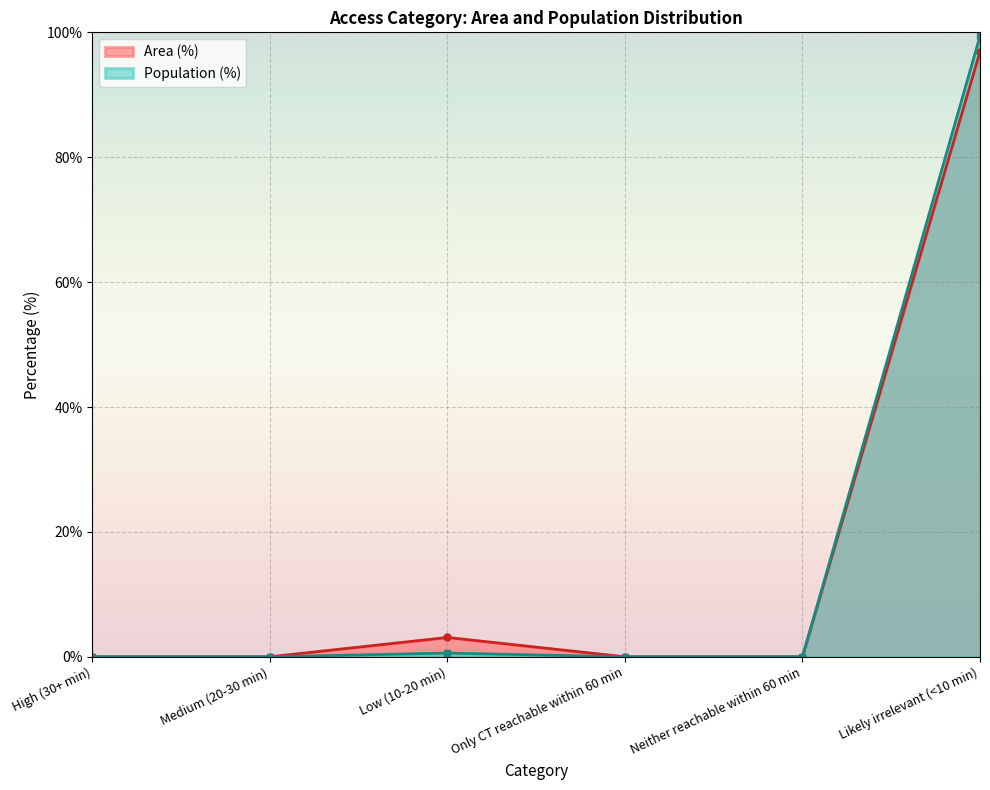

True or false: Population (%) has a value of 54.9 at Only CT reachable within 60 min.

False